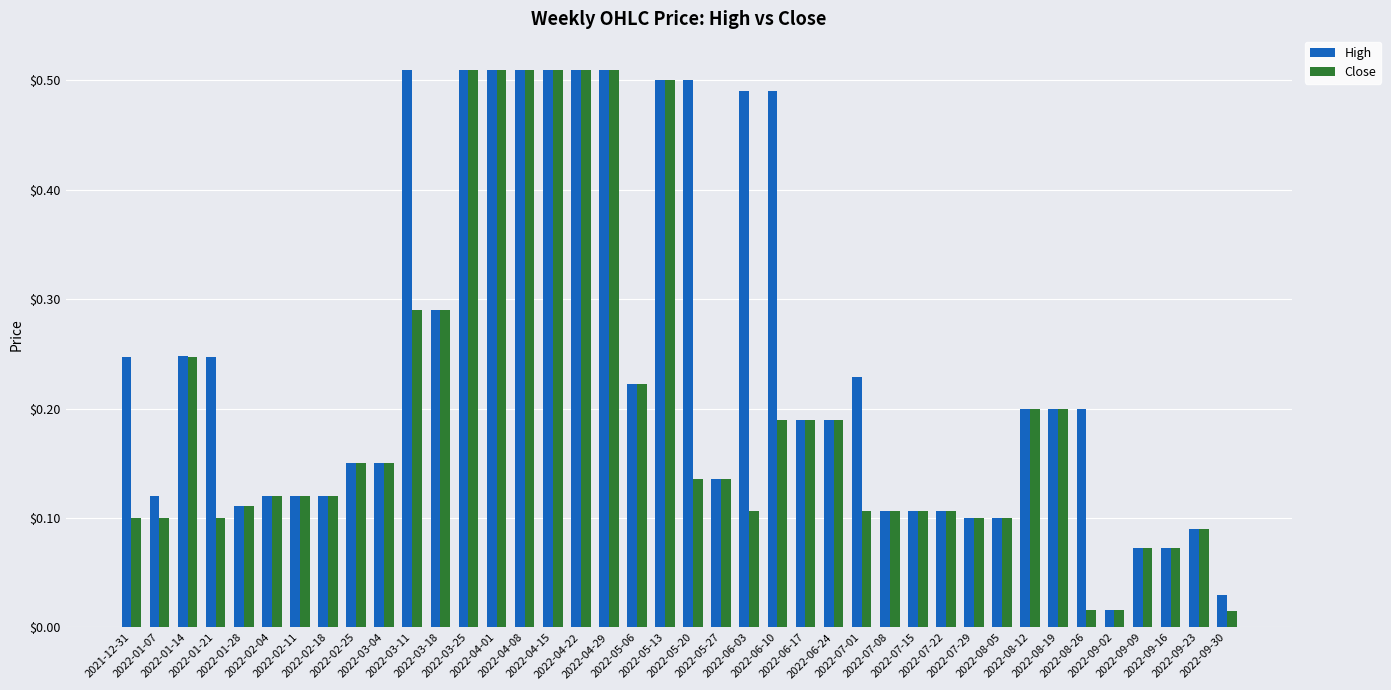

At how many categories does at least one series exceed 0?

40